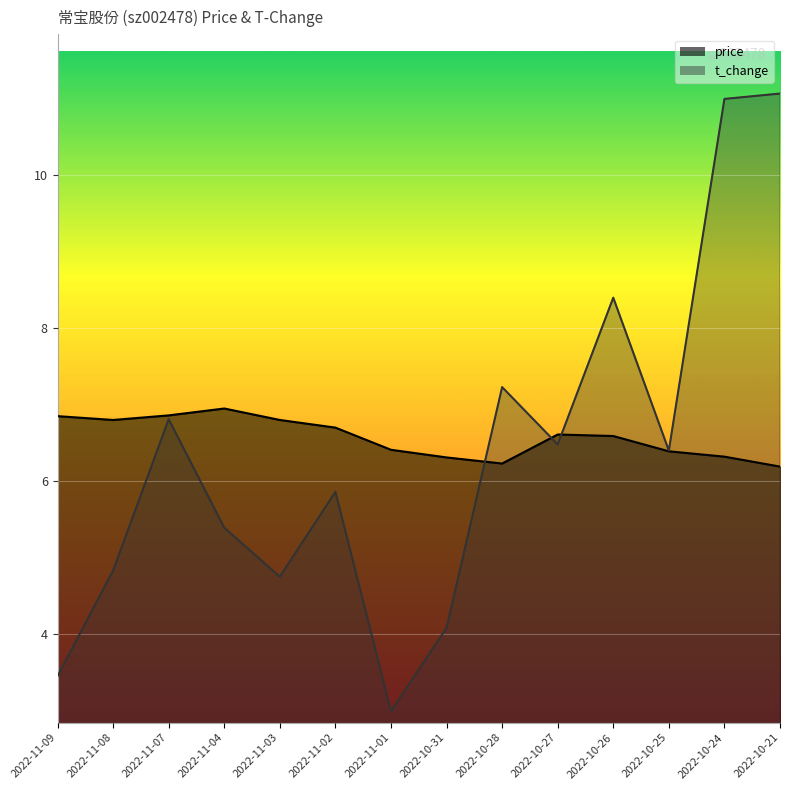

Is the value of price at 2022-11-02 greater than the value of t_change at 2022-10-27?

Yes